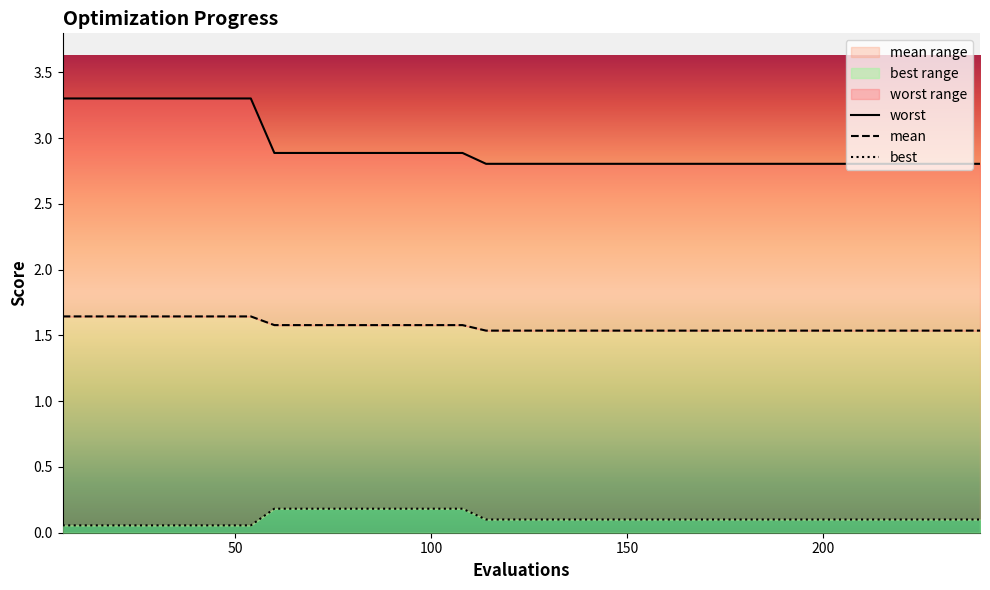

True or false: best has more than 2 interior local peaks.

False